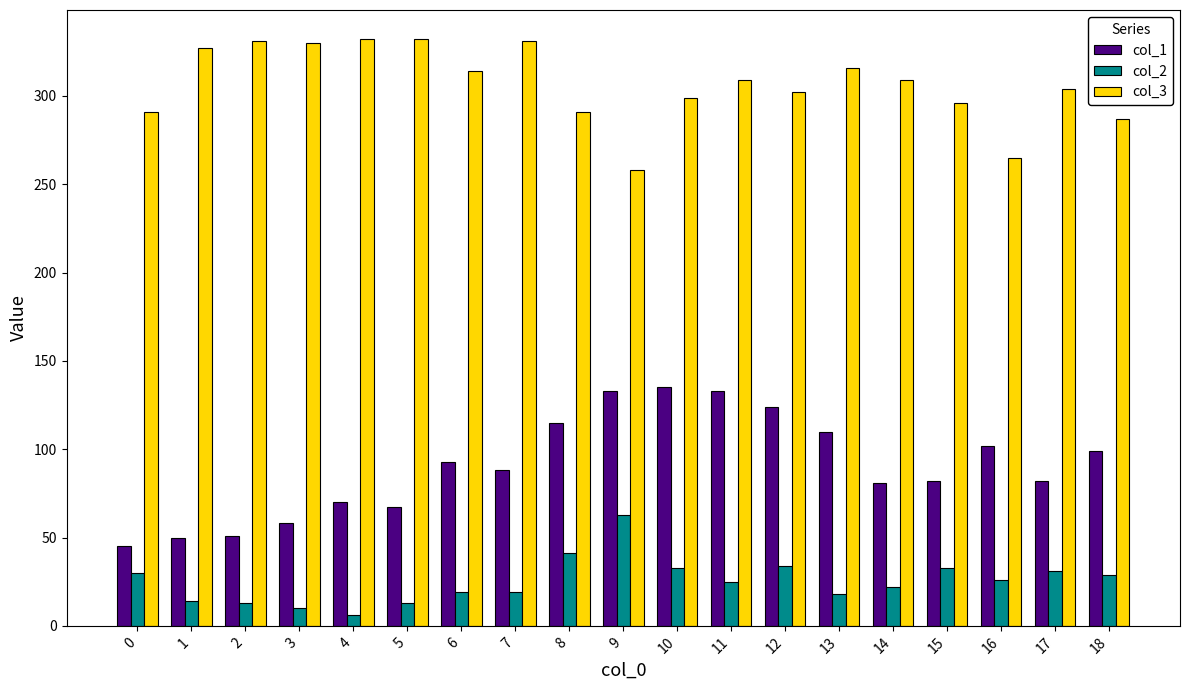

At which label does col_2 reach its peak?

9